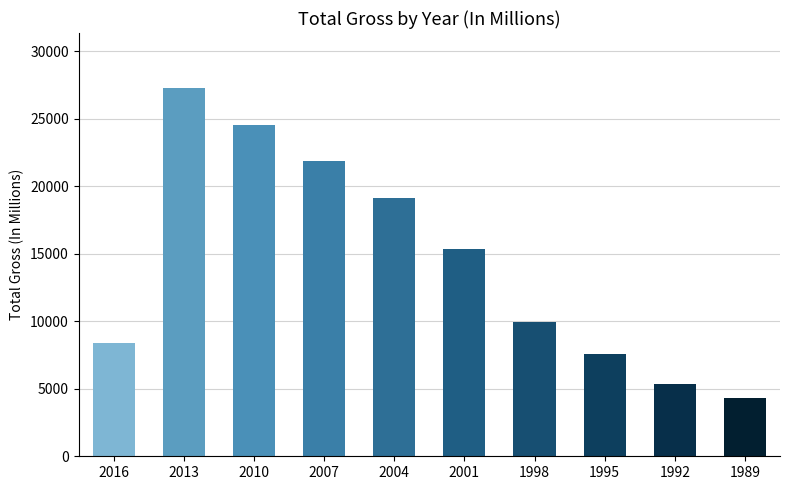

What is the average value?

14356.6